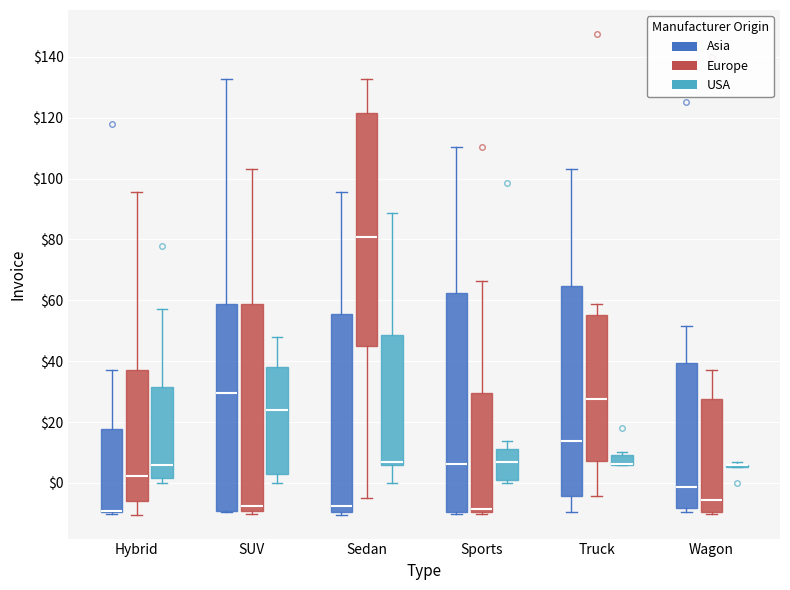

Reading left to right, read every box against the y-axis: the position of its median line, the range the box covers, and the ends of its whiskers. The values are not printed on the chart, so give them approximately, as read against the axis.

Hybrid (Asia): median -10 (drawn on the box's lower edge), box -10 to 18, whiskers -10 (just below the box's lower edge) to 38
Hybrid (Europe): median 2, box -6 to 38, whiskers -10 to 96
Hybrid (USA): median 6, box 2 to 32, whiskers 0 to 58
SUV (Asia): median 30, box -10 to 58, whiskers -10 to 132
SUV (Europe): median -8, box -10 to 58, whiskers -10 (just below the box's lower edge) to 104
SUV (USA): median 24, box 4 to 38, whiskers 0 to 48
Sedan (Asia): median -8, box -10 to 56, whiskers -10 (just below the box's lower edge) to 96
Sedan (Europe): median 80, box 46 to 122, whiskers -4 to 132
Sedan (USA): median 6 (just above the box's lower edge), box 6 to 48, whiskers 0 to 88
Sports (Asia): median 6, box -10 to 62, whiskers -10 (just below the box's lower edge) to 110
Sports (Europe): median -8, box -10 to 30, whiskers -10 (just below the box's lower edge) to 66
Sports (USA): median 6, box 2 to 12, whiskers 0 to 14
Truck (Asia): median 14, box -4 to 64, whiskers -10 to 104
Truck (Europe): median 28, box 8 to 56, whiskers -4 to 58
Truck (USA): median 6 (drawn on the box's lower edge), box 6 to 10, whiskers 6 to 10 (just above the box's upper edge)
Wagon (Asia): median -2, box -8 to 40, whiskers -10 to 52
Wagon (Europe): median -6, box -10 to 28, whiskers -10 (just below the box's lower edge) to 38
Wagon (USA): box collapsed to a line at 6, whiskers 6 to 6